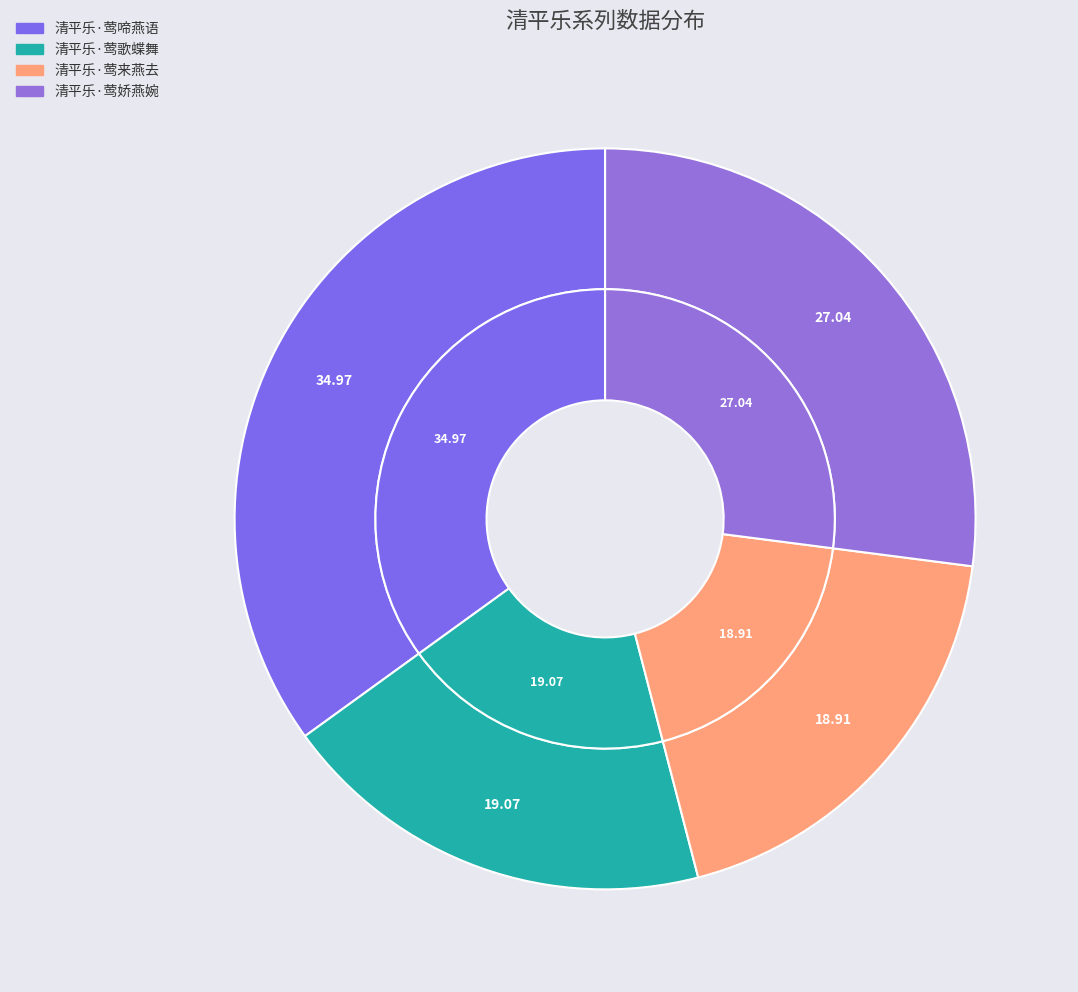

To the nearest percent, what is the combined percentage of 清平乐·莺啼燕语 and 清平乐·莺娇燕婉?

62%